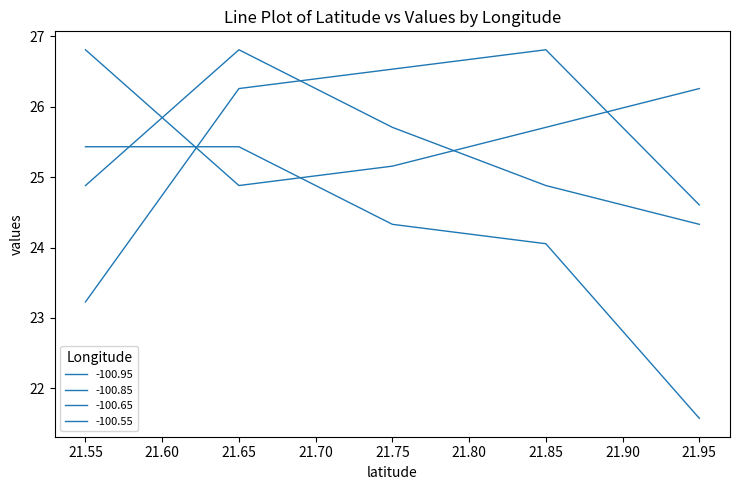

What is the sum of the -100.95 values at 21.95 and 21.75?

51.1